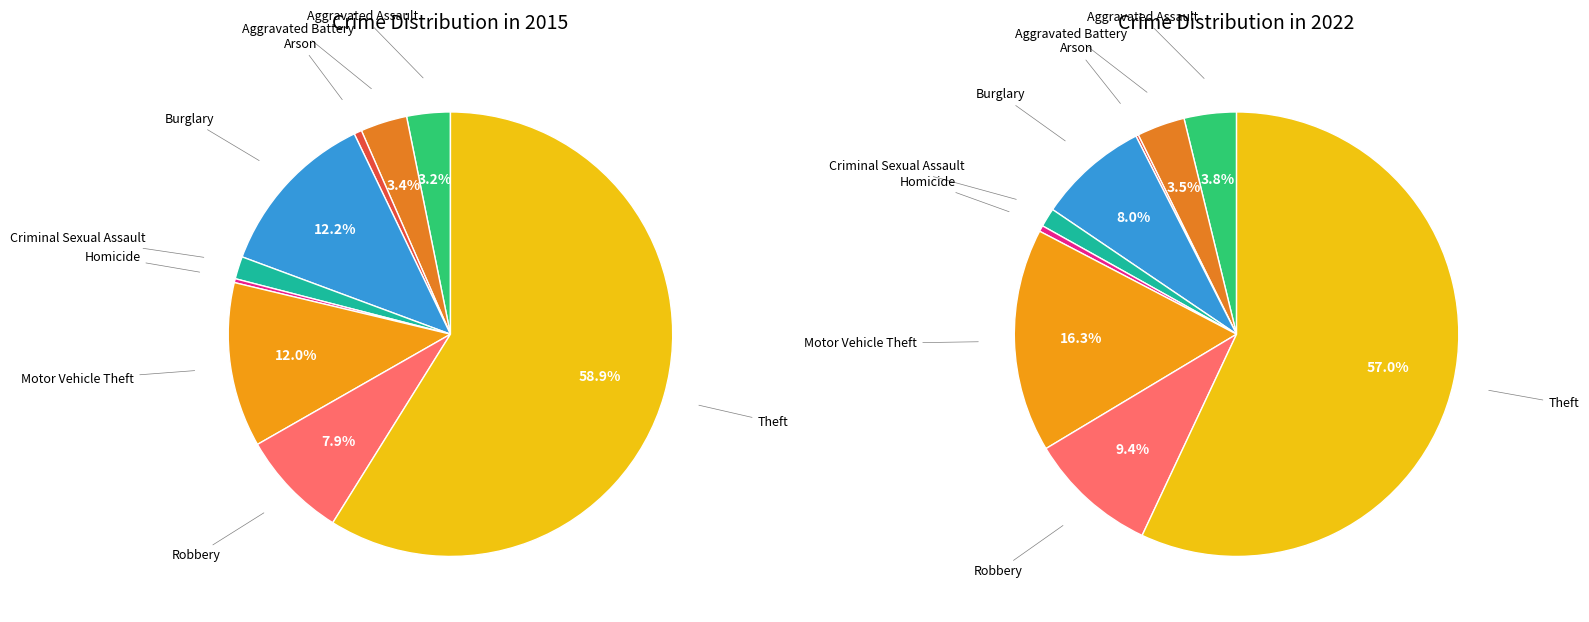

Is it true that Criminal Sexual Assault is 2% of the pie?

True